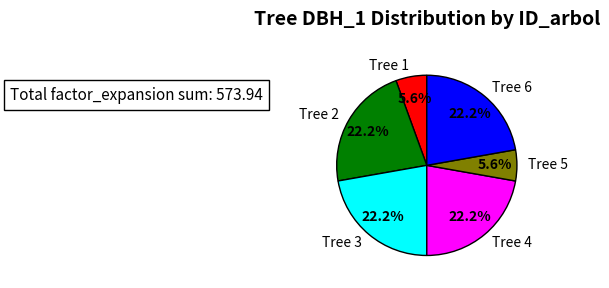

What is the ratio of the value at Tree 6 to the value at Tree 5?

4.0